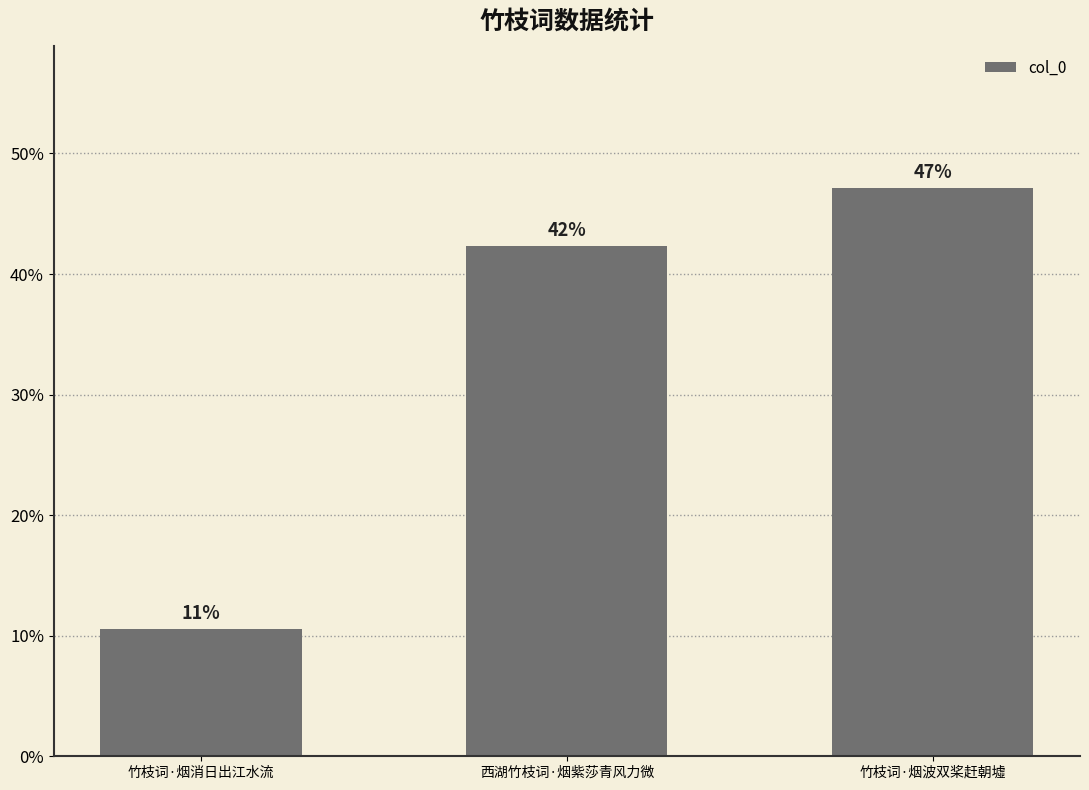

Rank the categories by value from highest to lowest.

竹枝词·烟波双桨赶朝墟, 西湖竹枝词·烟紫莎青风力微, 竹枝词·烟消日出江水流